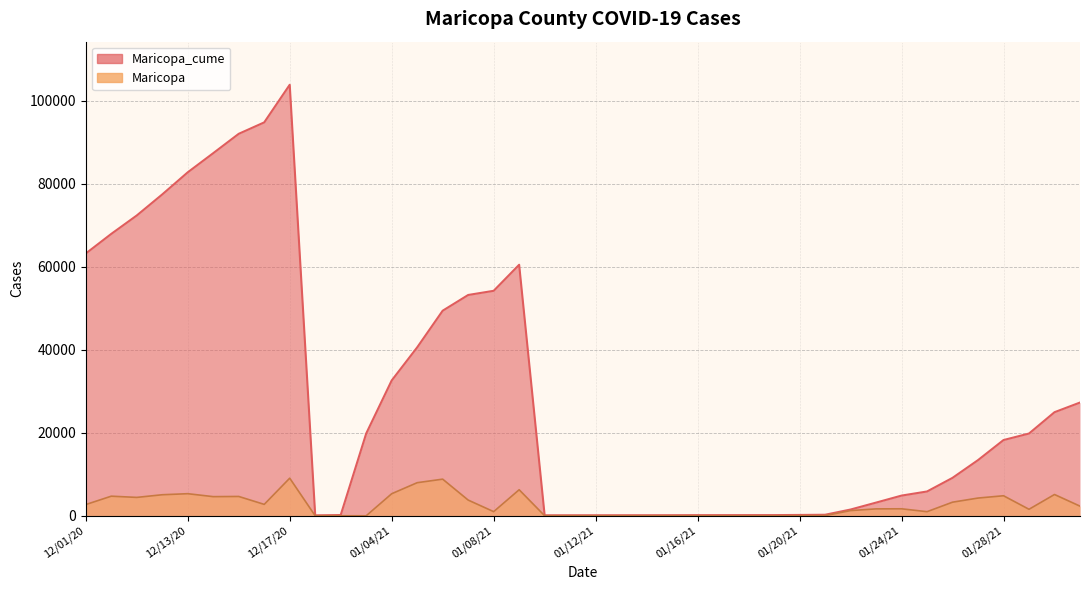

Which category has the lowest value in the Maricopa series?

1/1/2021